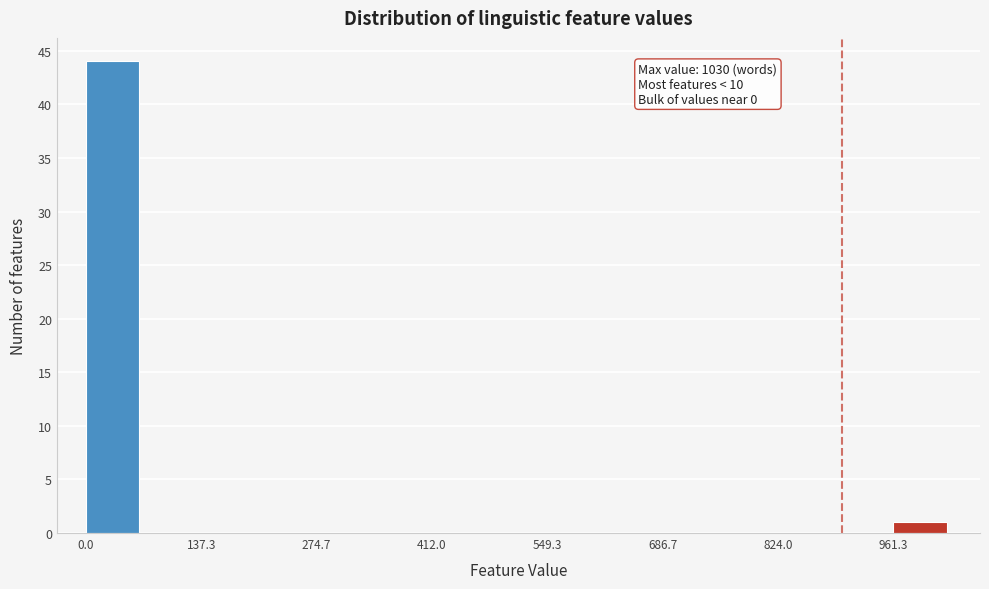

Around what value on the x-axis is the tallest bar? Give the approximate position of its centre, as read against the axis.

40